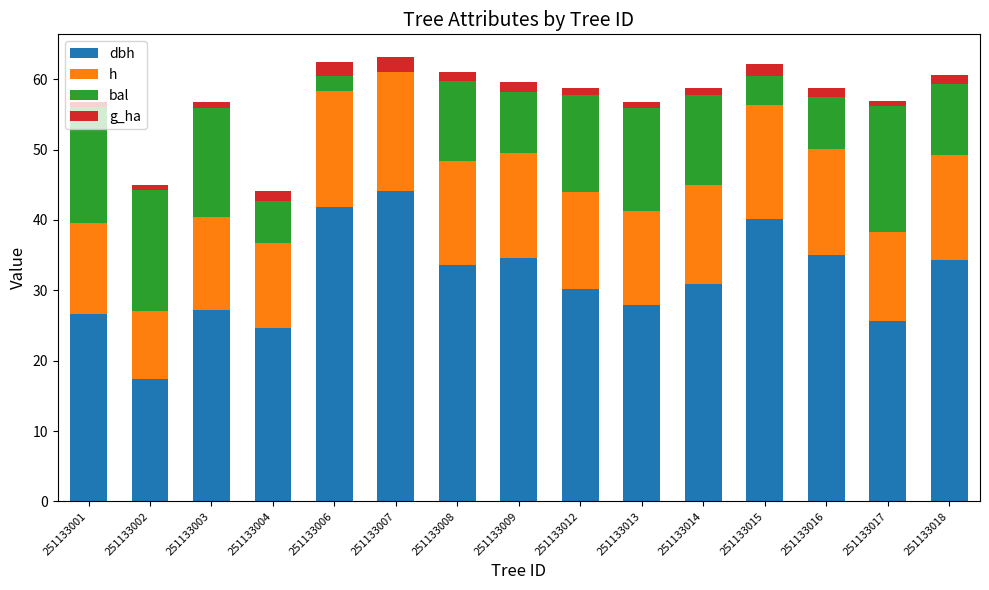

What is the average value of the bal series?

10.6